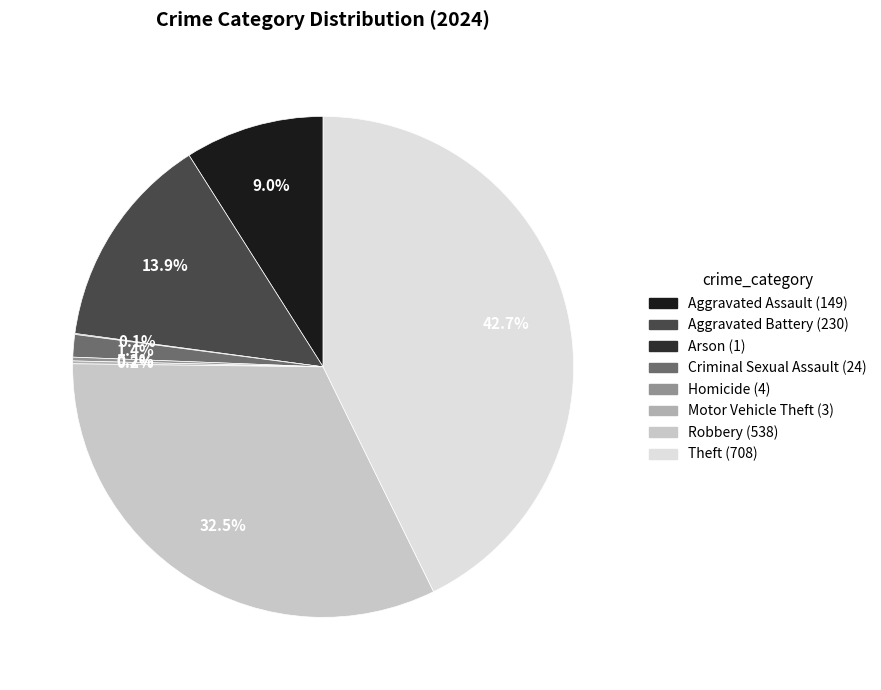

Does Arson account for over 50% of the chart?

No